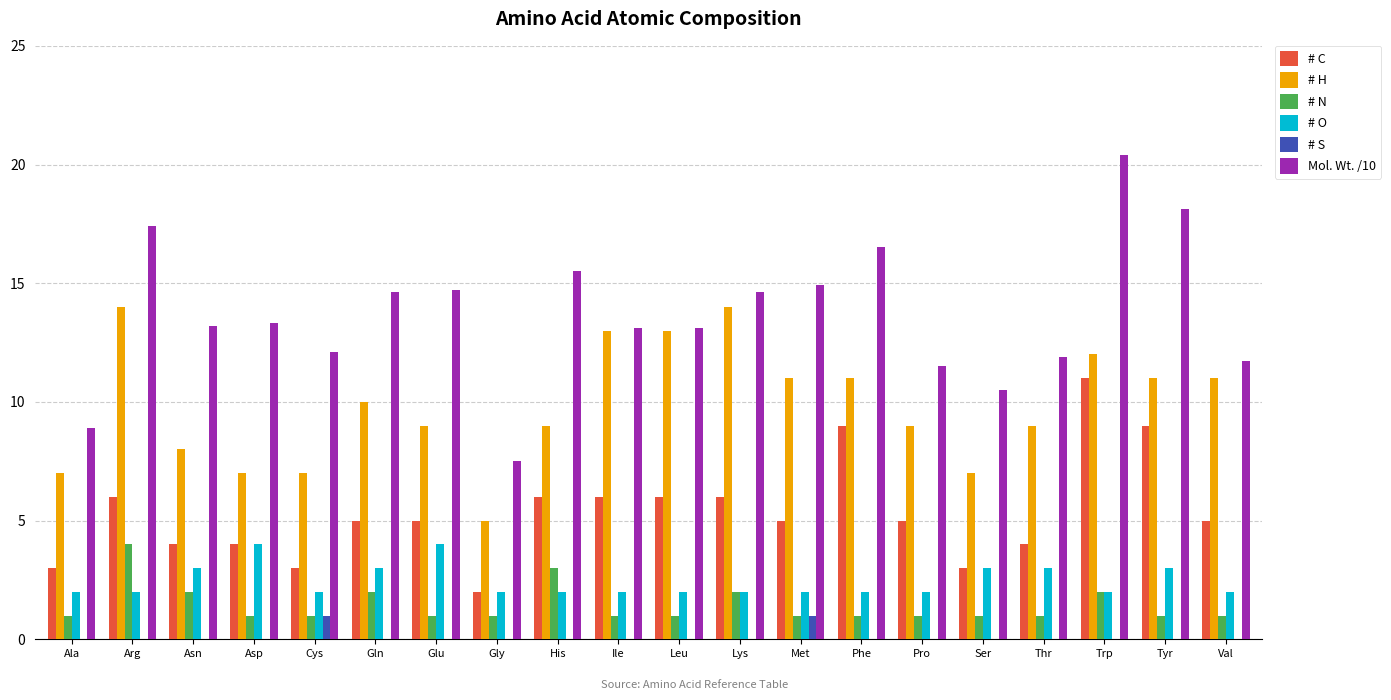

Is it true that # H equals 11.0 at Met?

True